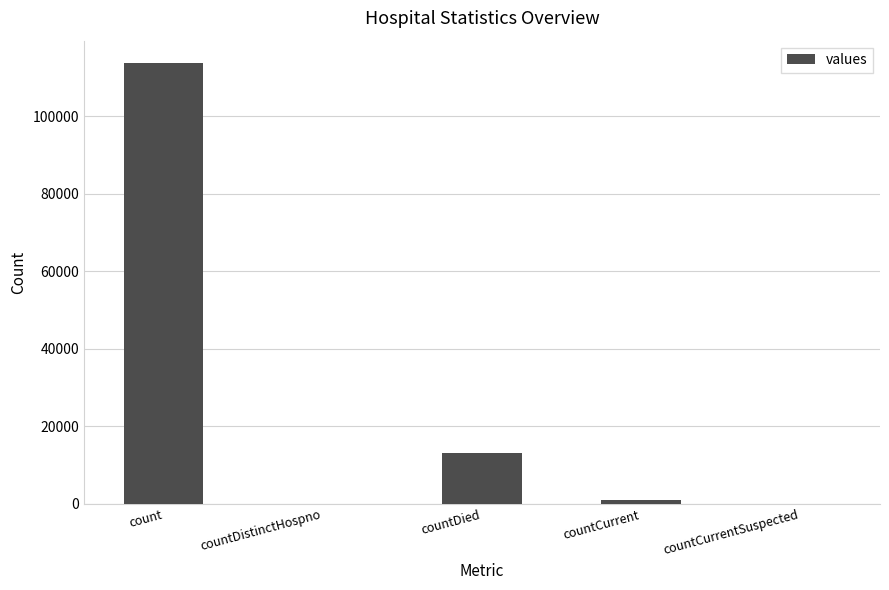

Where is the data nearest to the value 56880?

countDied